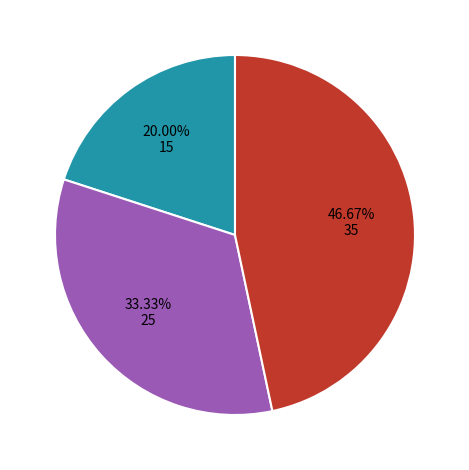

Is there a majority slice in this chart?

No